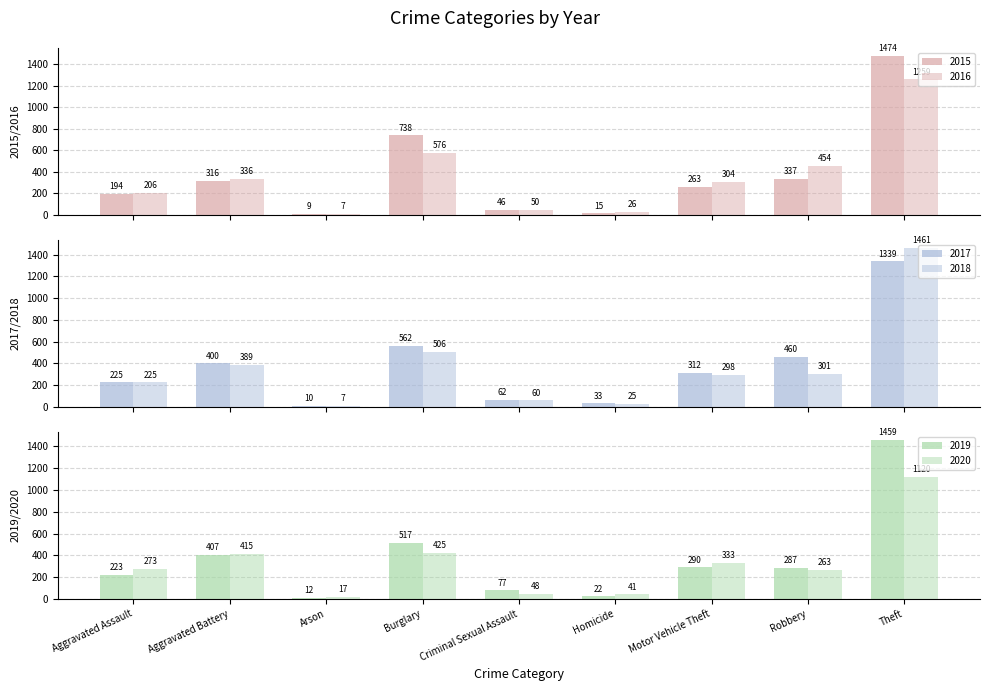

What is the difference between the second highest and second lowest values in the 2018 series?

481